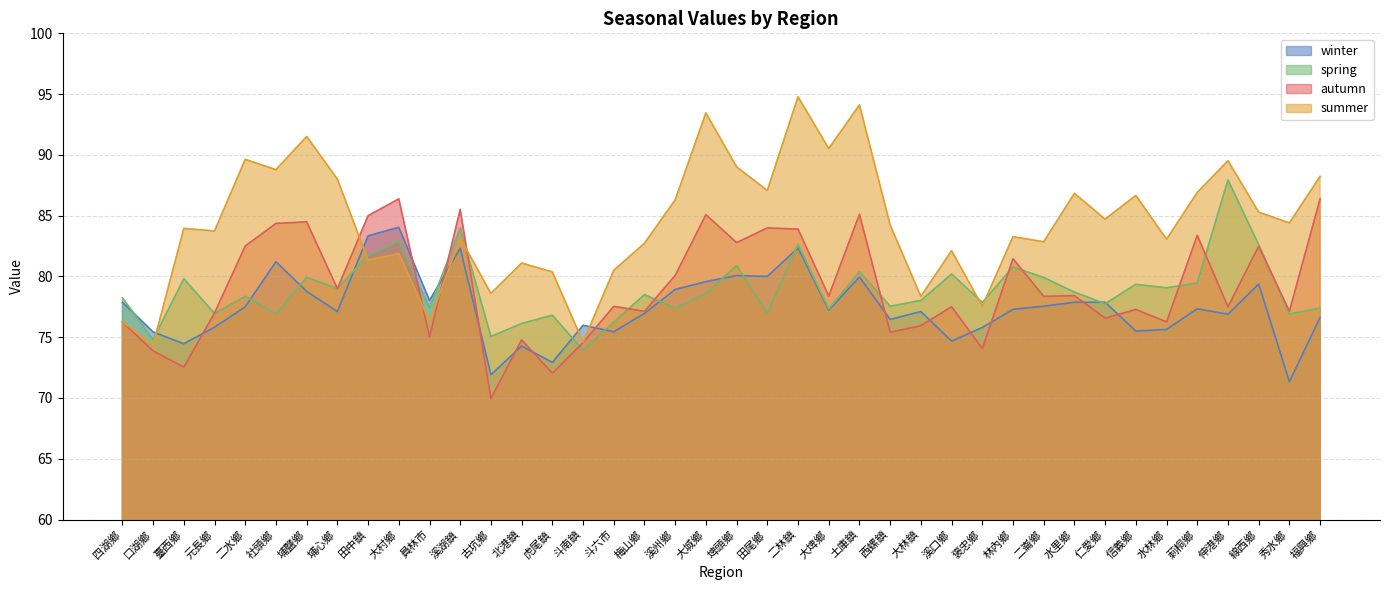

What is the spread (max minus min) of values at 土庫鎮?

14.2